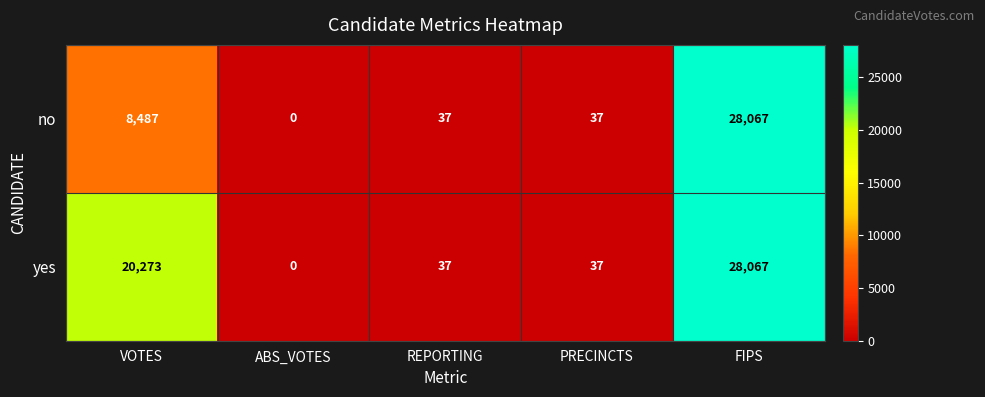

At which category is the sum across all series the highest?

FIPS